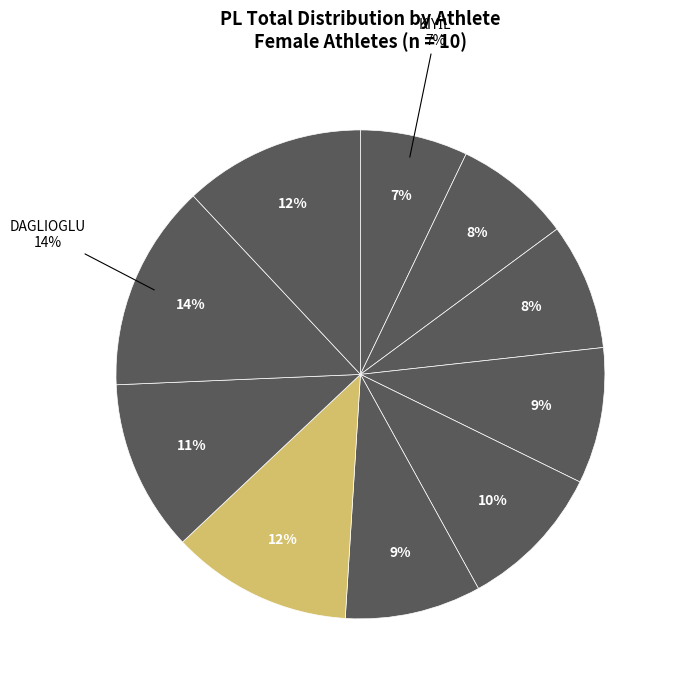

Count the number of slices in the pie.

10